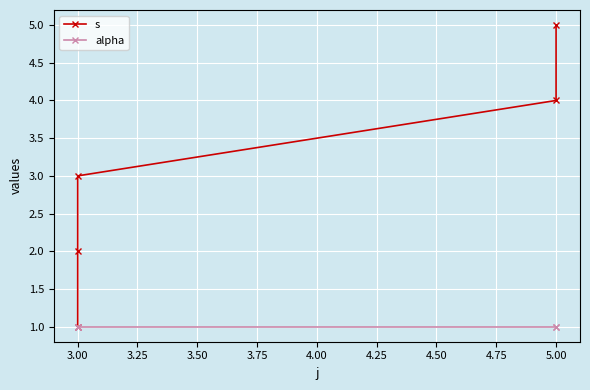

What is the maximum value for alpha?

1